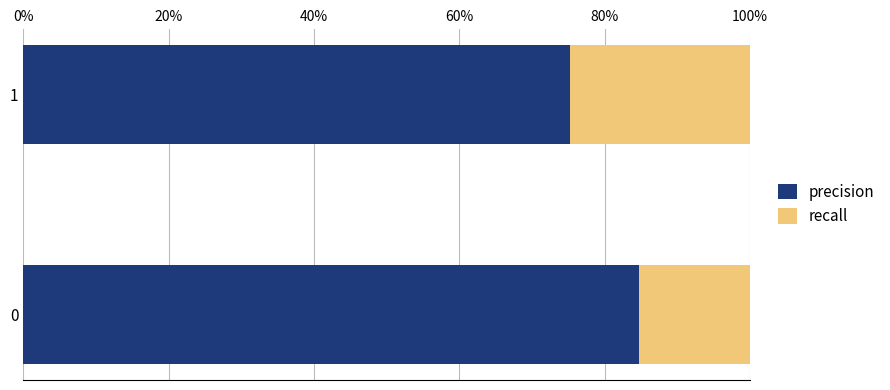

What position from the right is 0%?

2